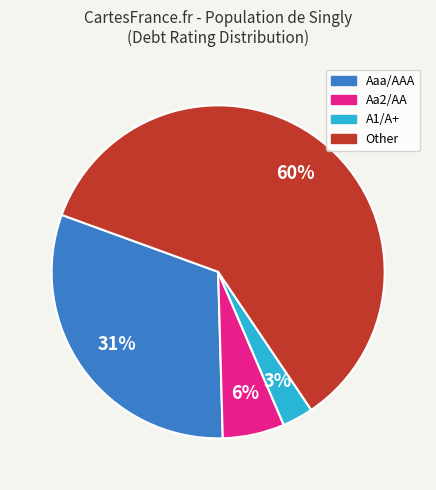

Rank the categories by value from highest to lowest.

Other, Aaa/AAA, Aa2/AA, A1/A+